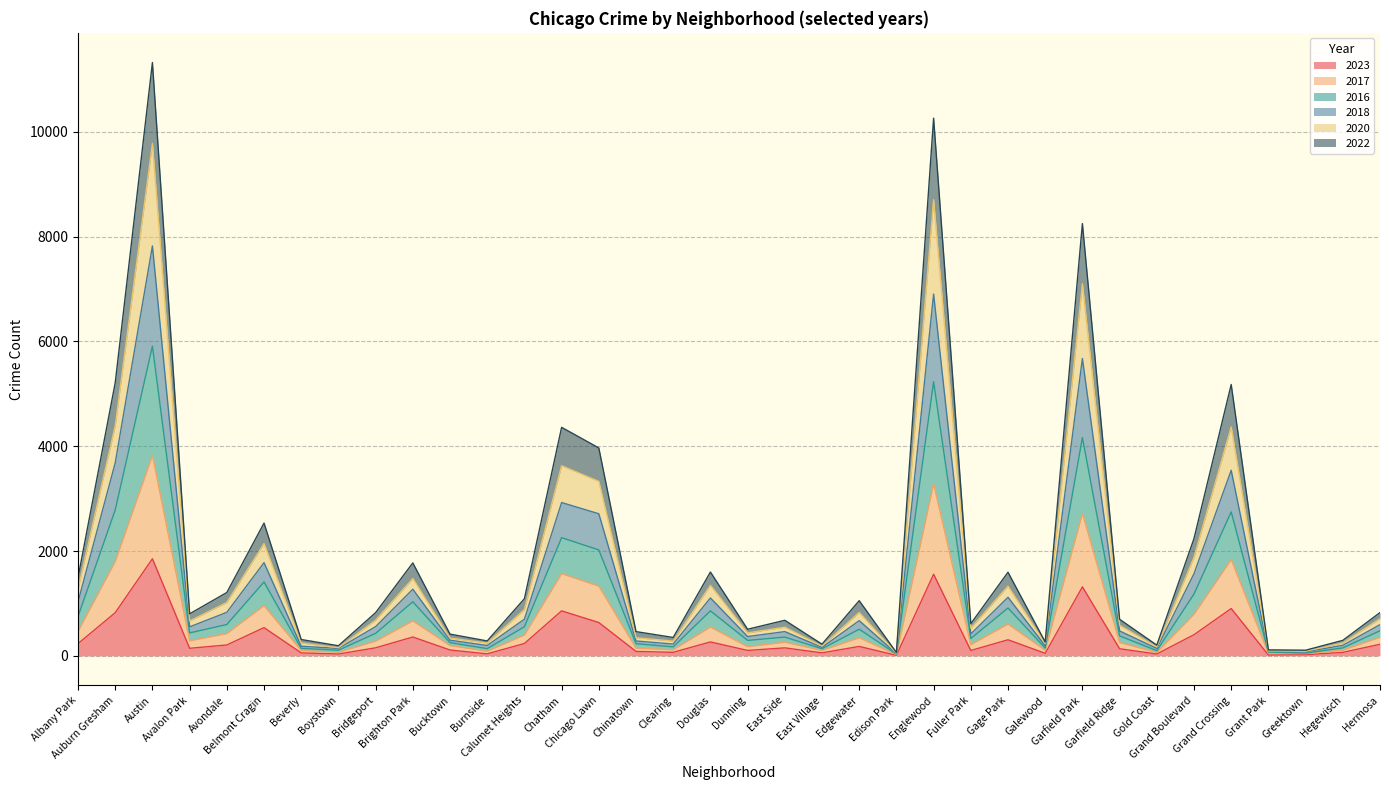

The value of 2018 at Bridgeport is 1089. True or false?

False